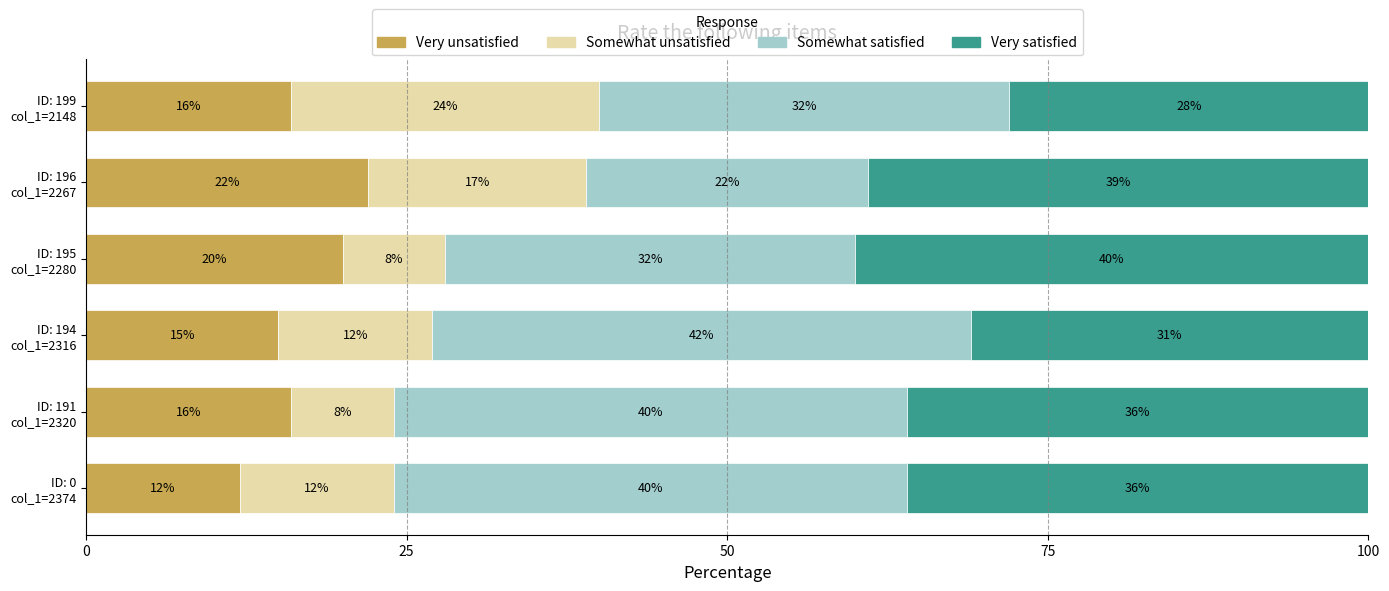

What is the minimum value for Very unsatisfied?

12